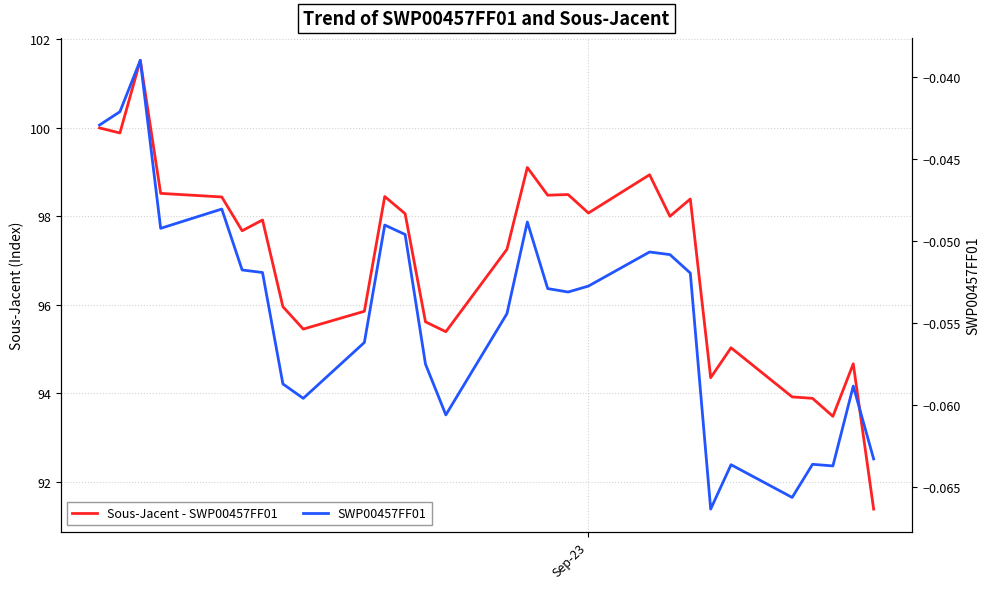

True or false: Sous-Jacent - SWP00457FF01 has a value of 47.3 at 16.

False